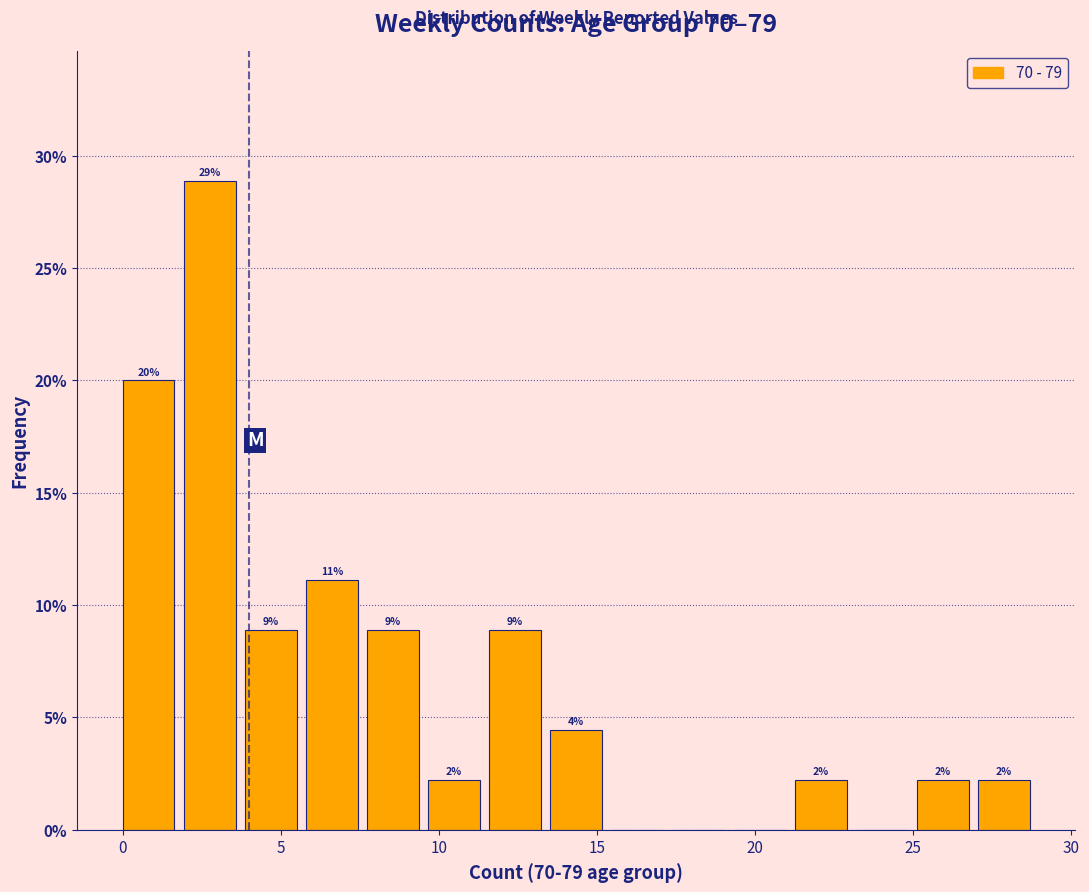

Read against the x-axis, roughly where is the centre of the tallest bar?

3.0